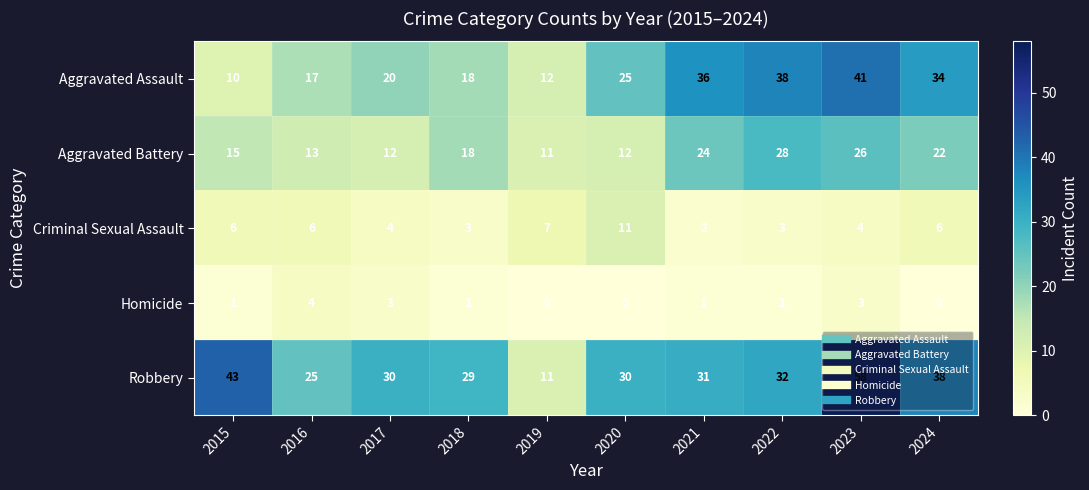

Between 2023 and 2024, which series saw the biggest shift?

Robbery